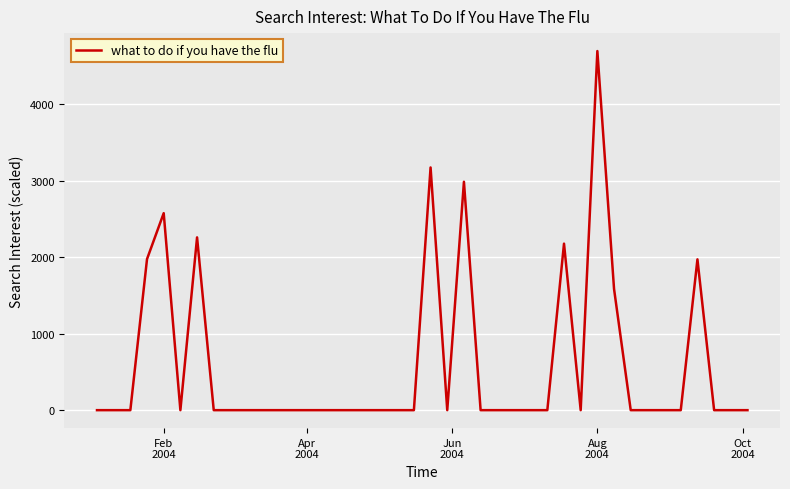

What is the difference between the maximum and minimum values?

4692.0